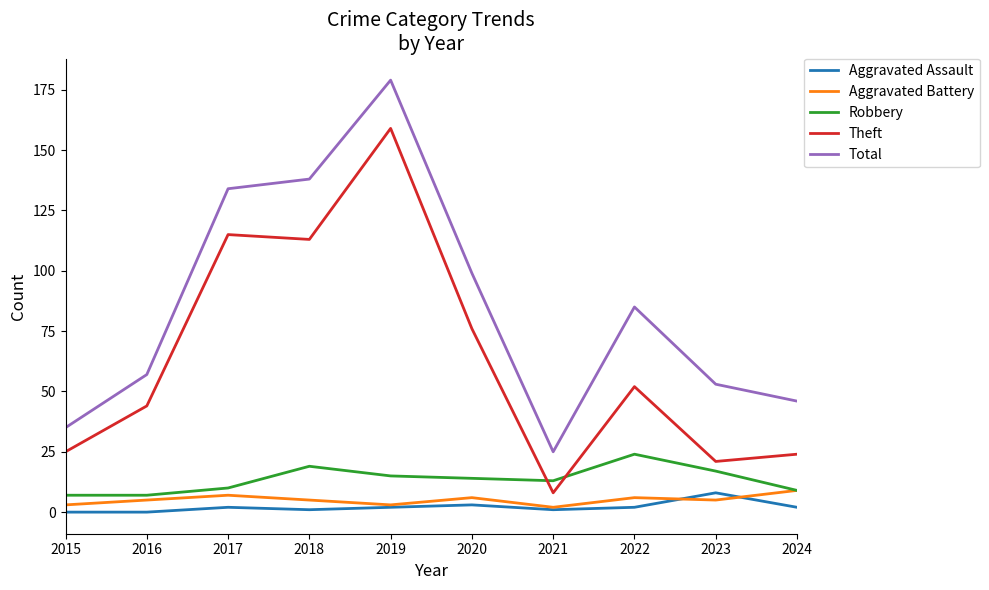

Which series changed the most between 2016 and 2023?

Theft